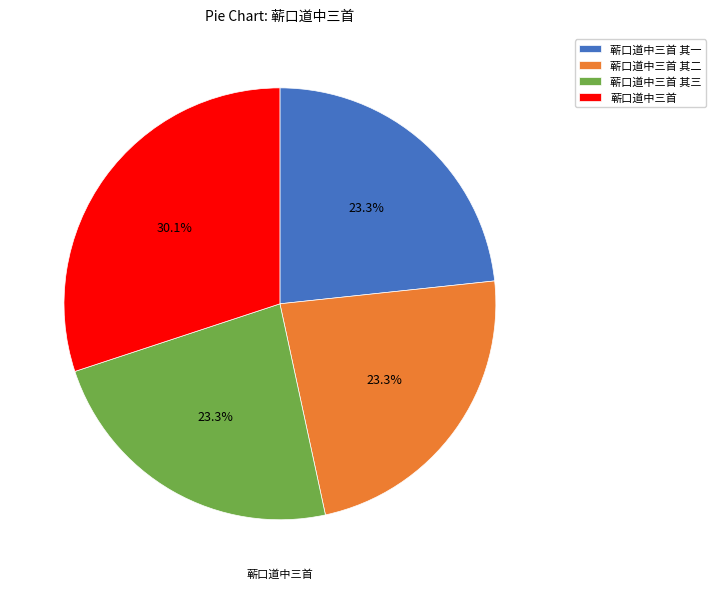

Which category has the biggest portion of the pie?

蕲口道中三首